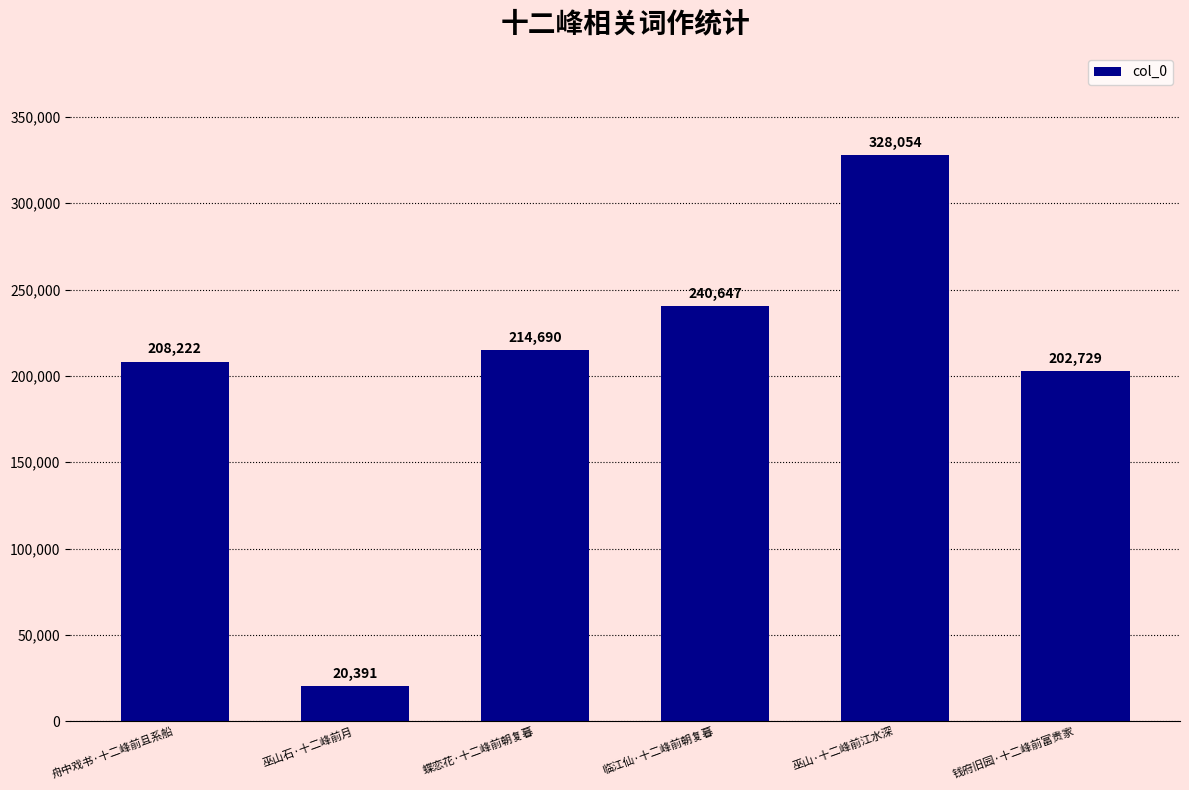

Does the chart contain stacked bars?

No